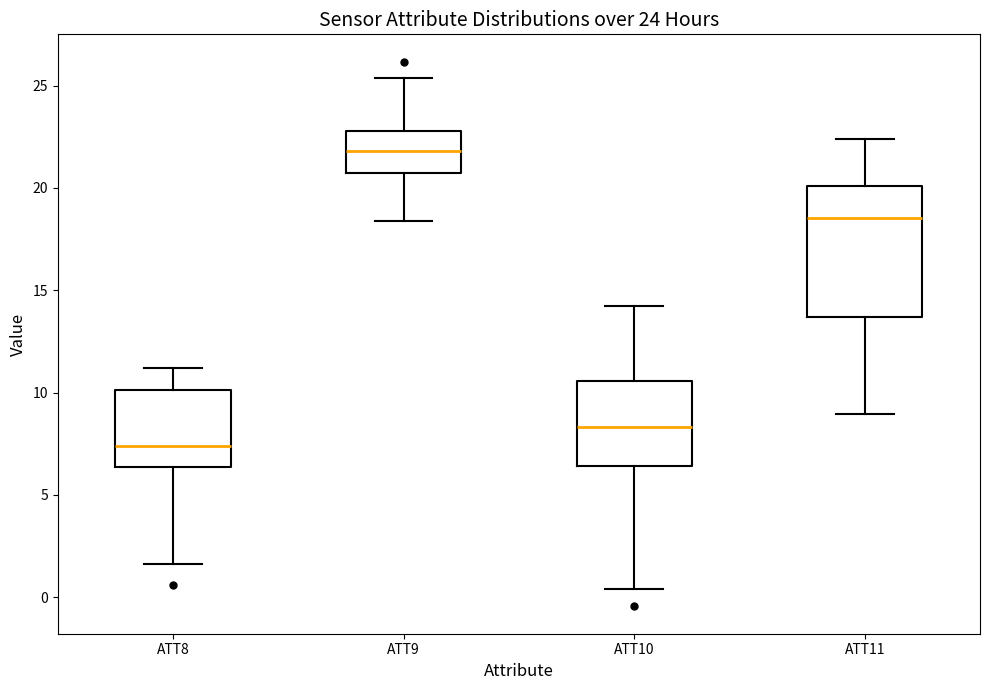

Which box is the tallest, from its lower edge to its upper edge?

ATT11